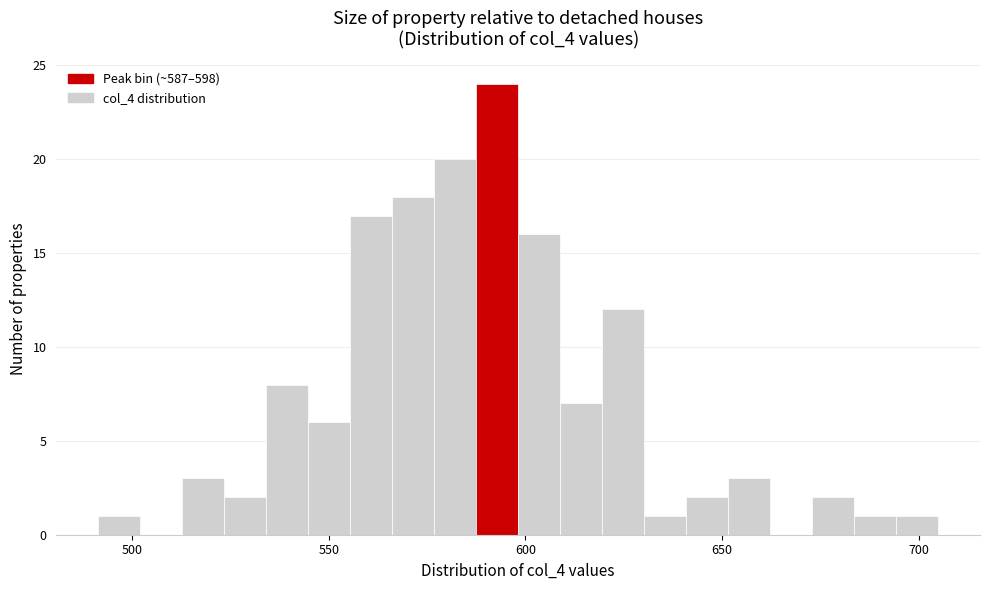

Read against the x-axis, roughly where is the centre of the tallest bar?

595